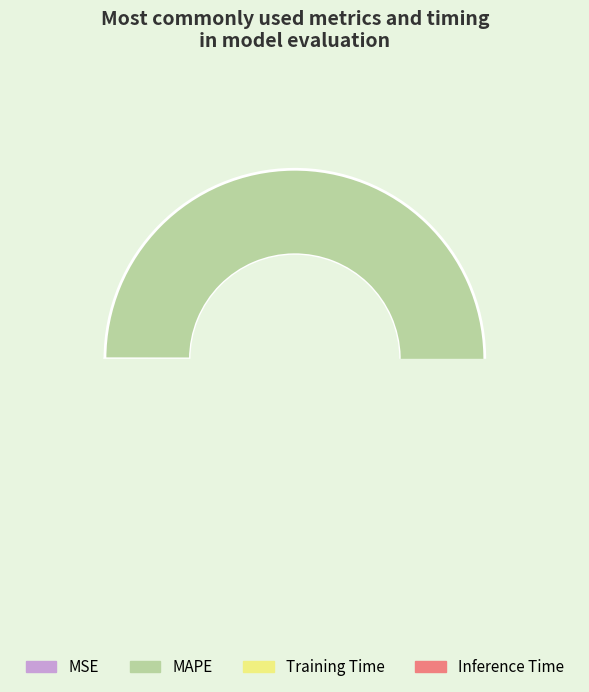

Is MAPE the majority of the pie?

Yes